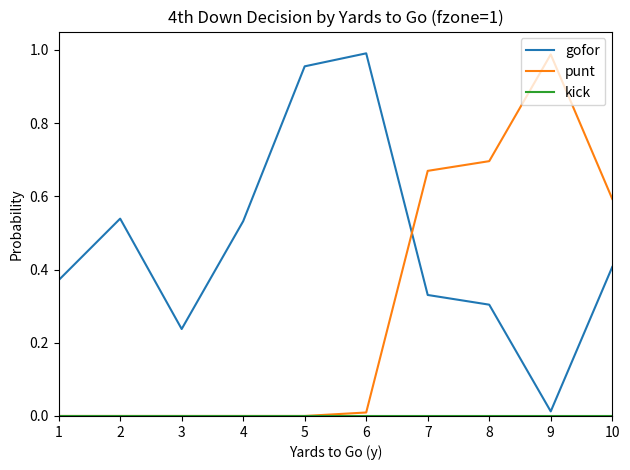

What is the spread (max minus min) of values at 10?

0.6